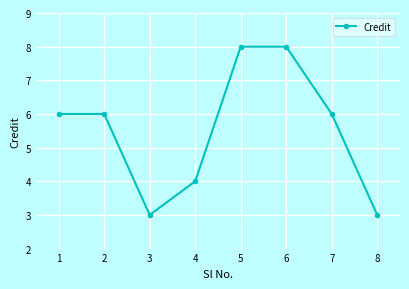

What is the sum of the values at 5 and 7?

14